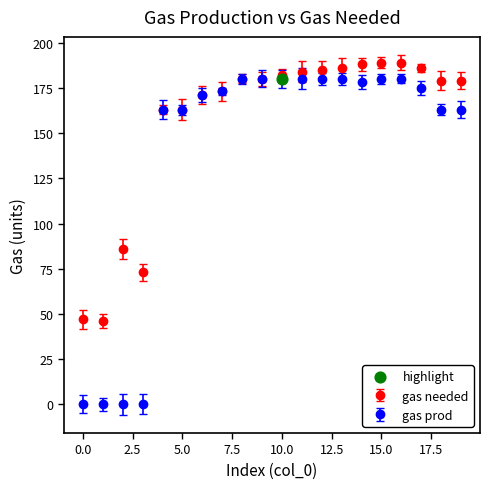

At how many categories does at least one series exceed 10?

20